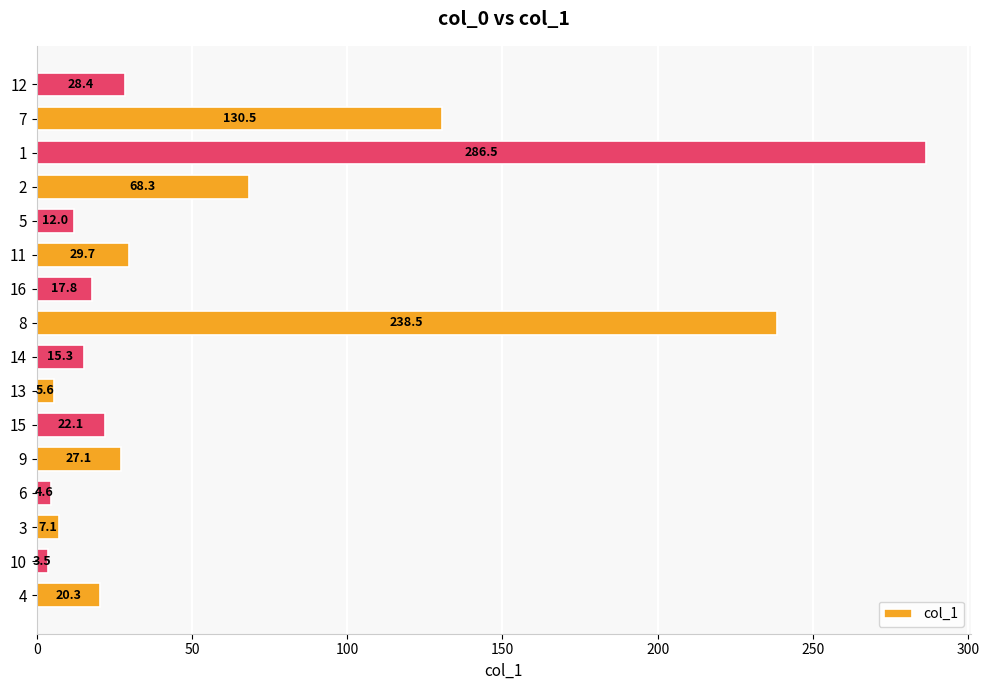

Which label corresponds to the largest value in the chart?

1